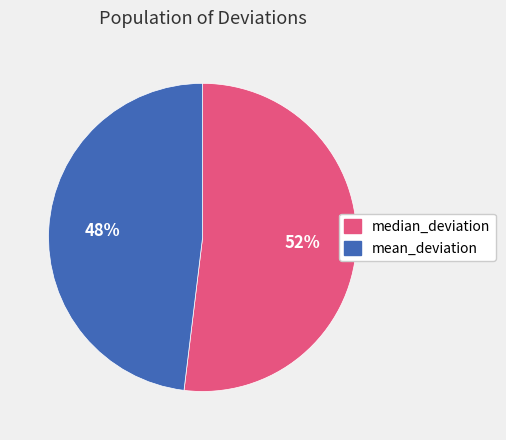

Is the sum of median_deviation and mean_deviation greater than half?

Yes